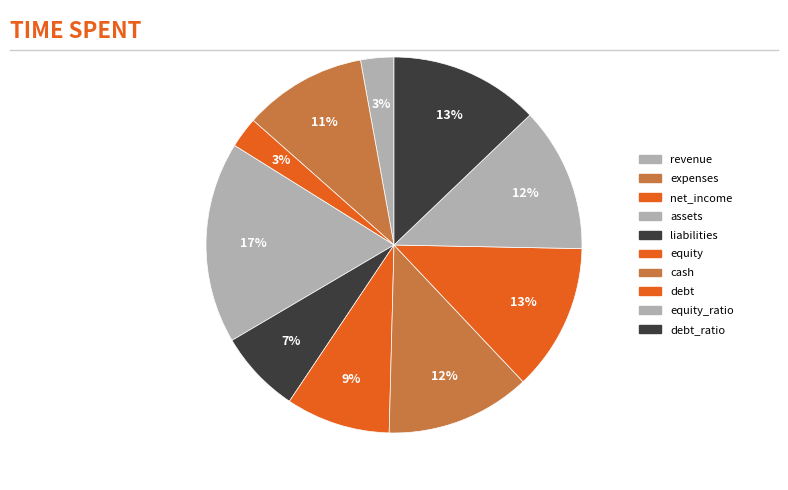

Rank the categories by value from lowest to highest.

net_income, revenue, liabilities, equity, expenses, cash, equity_ratio, debt, debt_ratio, assets